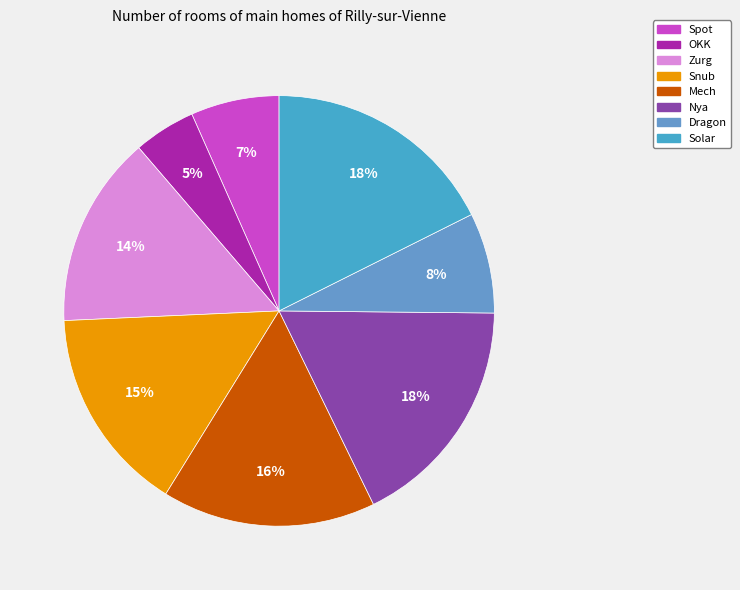

Do Dragon and Solar together represent more than half of the pie?

No